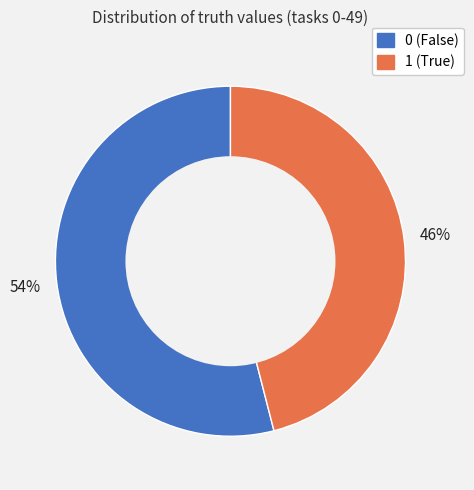

To the nearest percent, what is the difference between the largest and smallest slice percentages?

8%